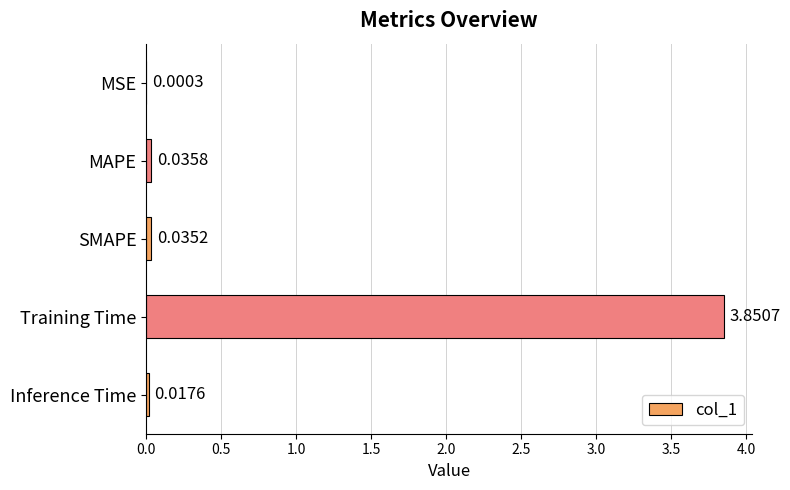

Which has a higher value, MSE or Training Time?

Training Time